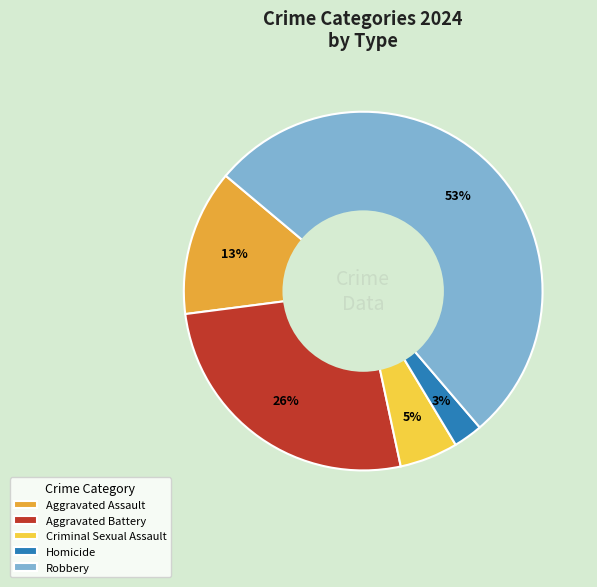

Between Aggravated Battery and Homicide, which is larger?

Aggravated Battery